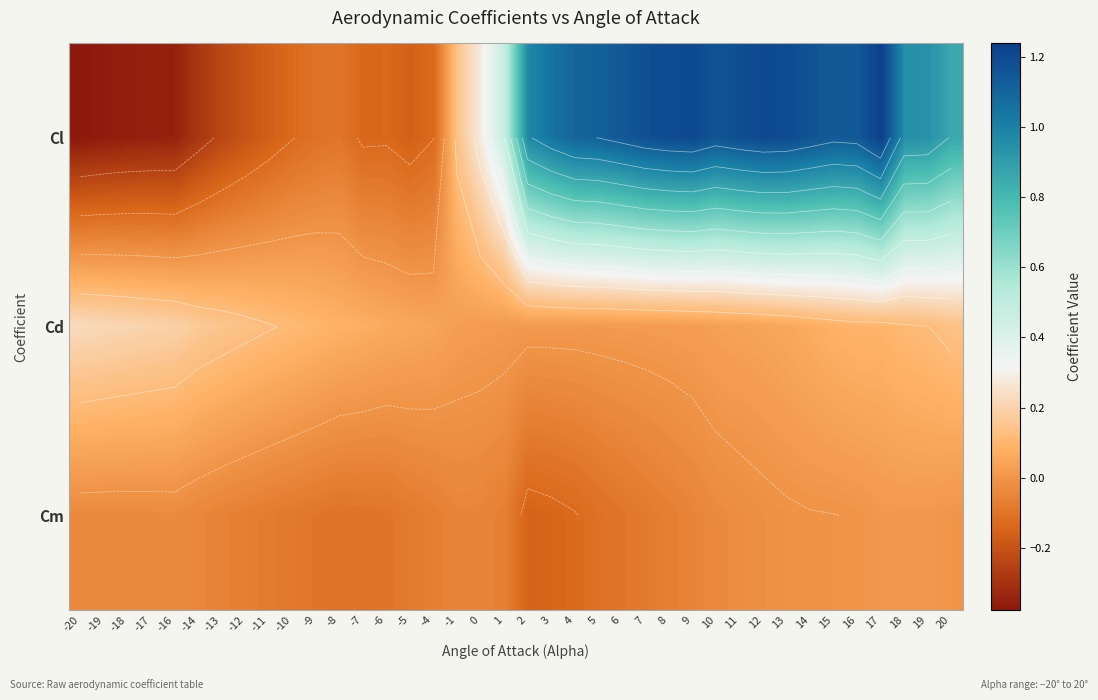

At how many categories does at least one series exceed 0?

38